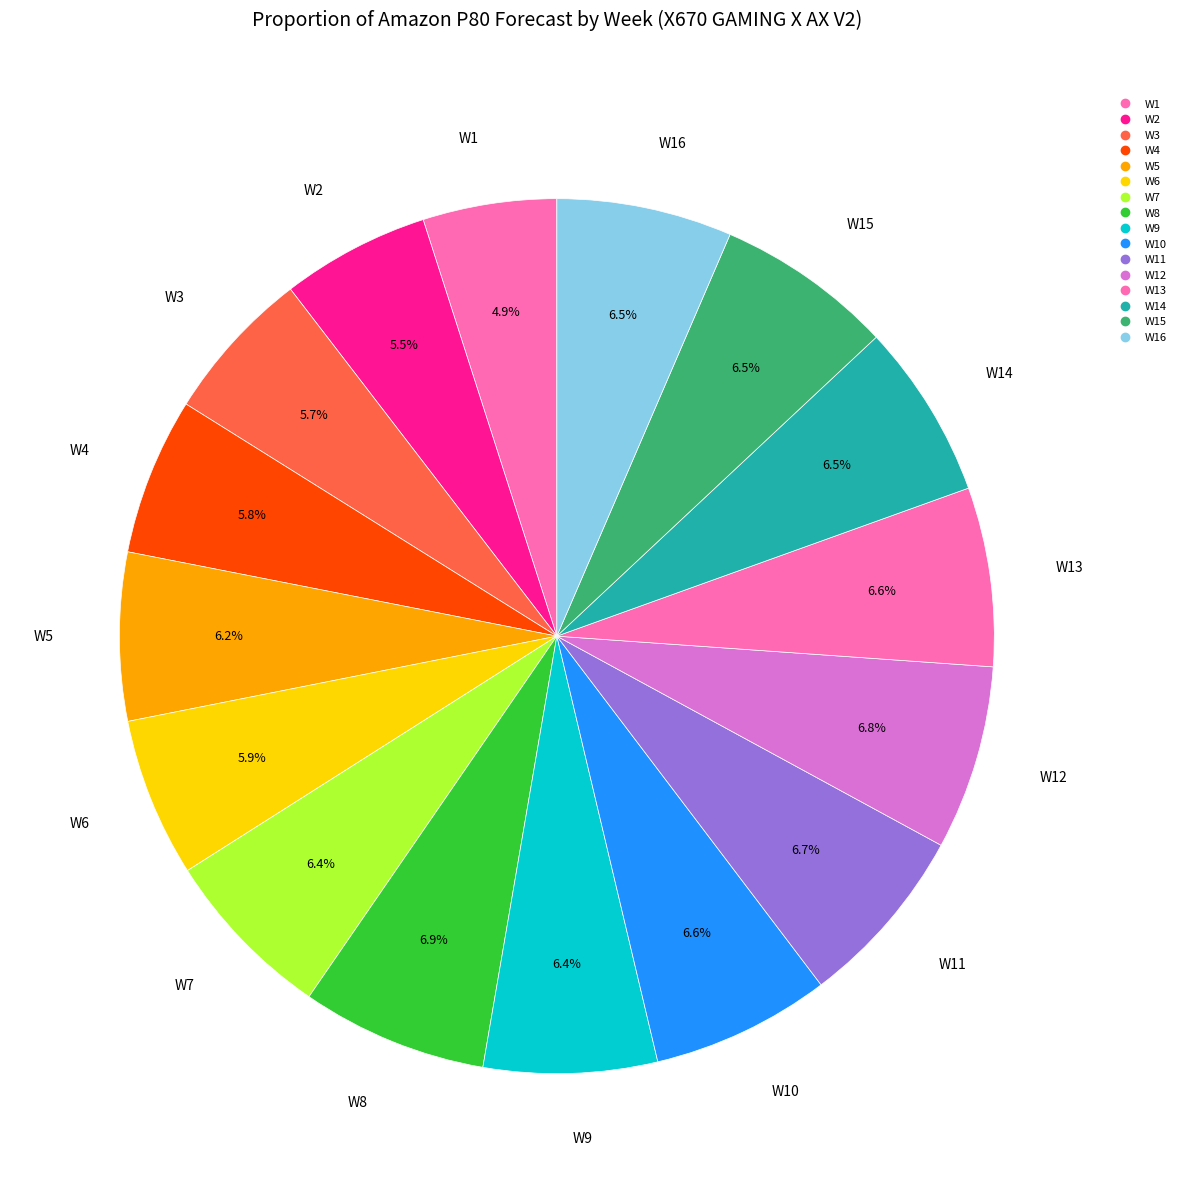

How many slices are in this pie chart?

16